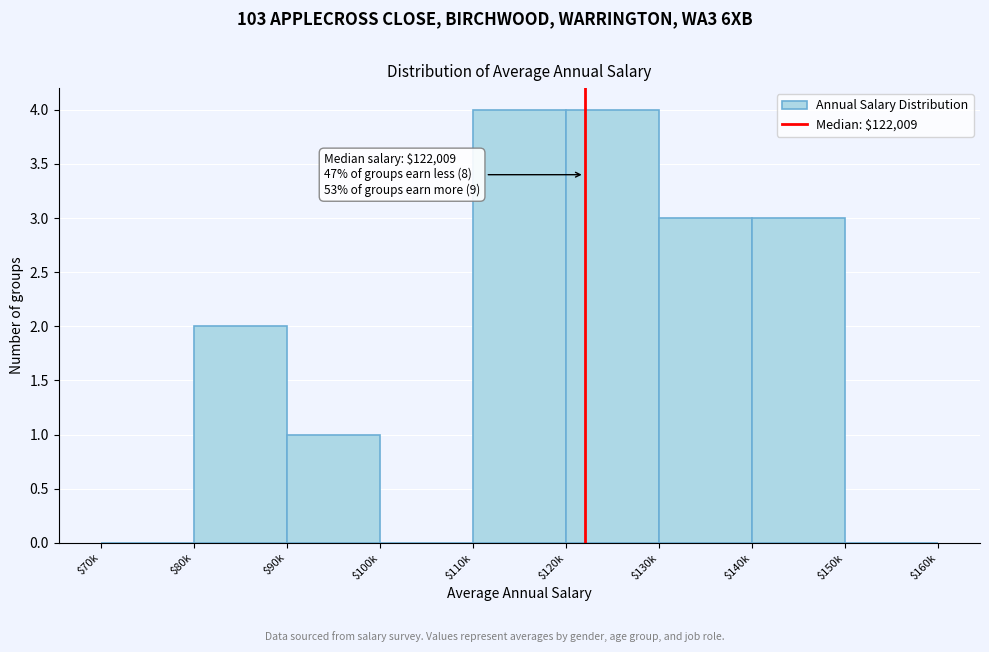

Is it true that the value at $90k is 1?

True